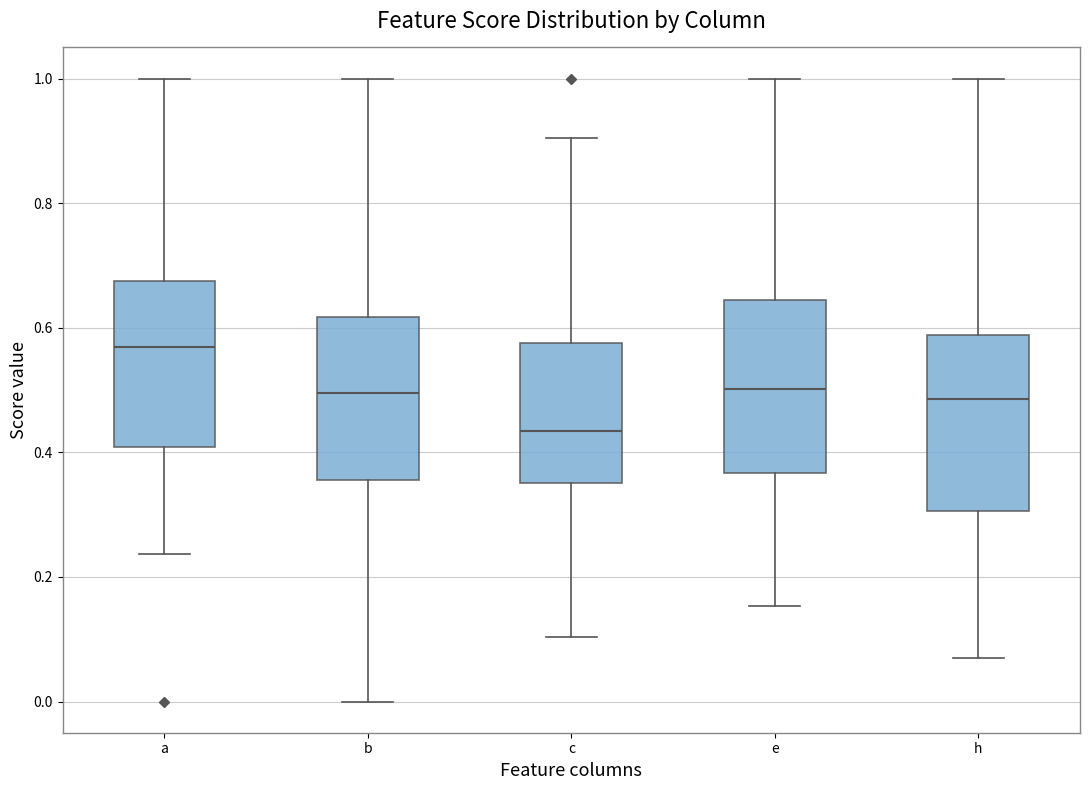

Reading left to right, read every box against the y-axis: the position of its median line, the range the box covers, and the ends of its whiskers. The values are not printed on the chart, so give them approximately, as read against the axis.

a: median 0.56, box 0.40 to 0.68, whiskers 0.24 to 1.00
b: median 0.50, box 0.36 to 0.62, whiskers 0.00 to 1.00
c: median 0.44, box 0.36 to 0.58, whiskers 0.10 to 0.90
e: median 0.50, box 0.36 to 0.64, whiskers 0.16 to 1.00
h: median 0.48, box 0.30 to 0.58, whiskers 0.08 to 1.00